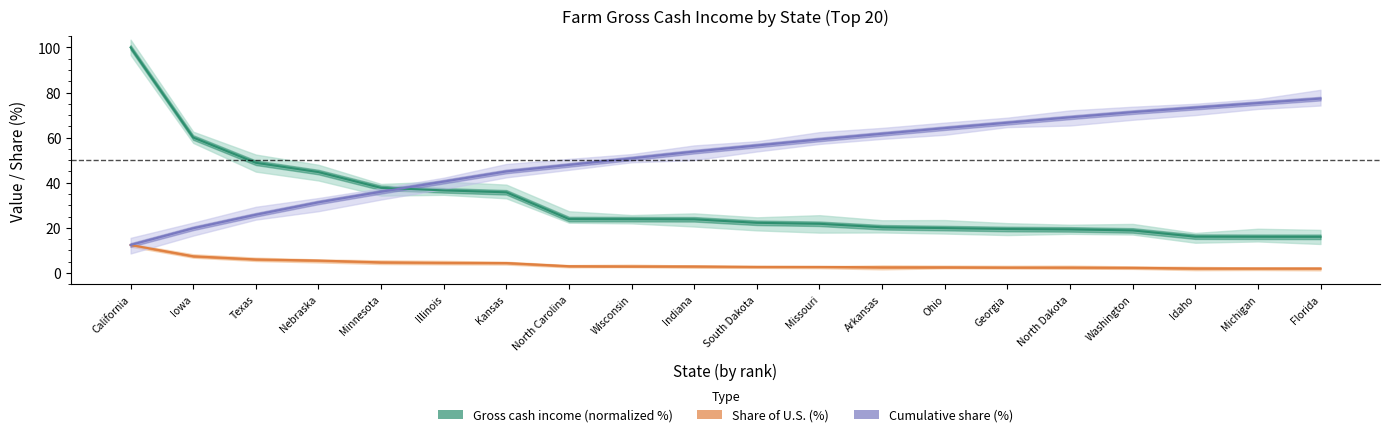

What is the label of the 15th point from the left?

Georgia